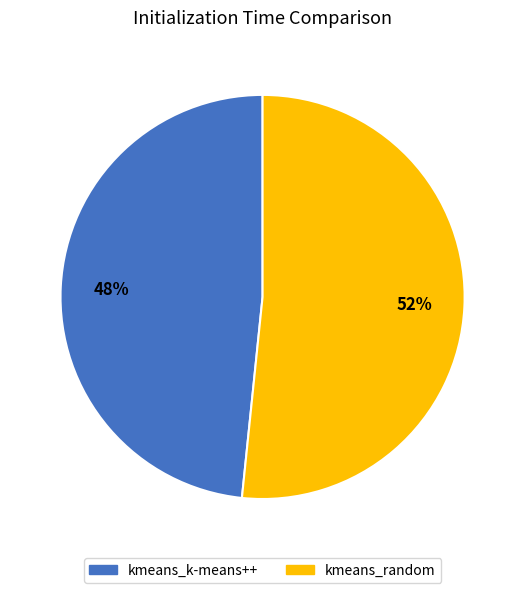

Rank the categories by value from lowest to highest.

kmeans_k-means++, kmeans_random